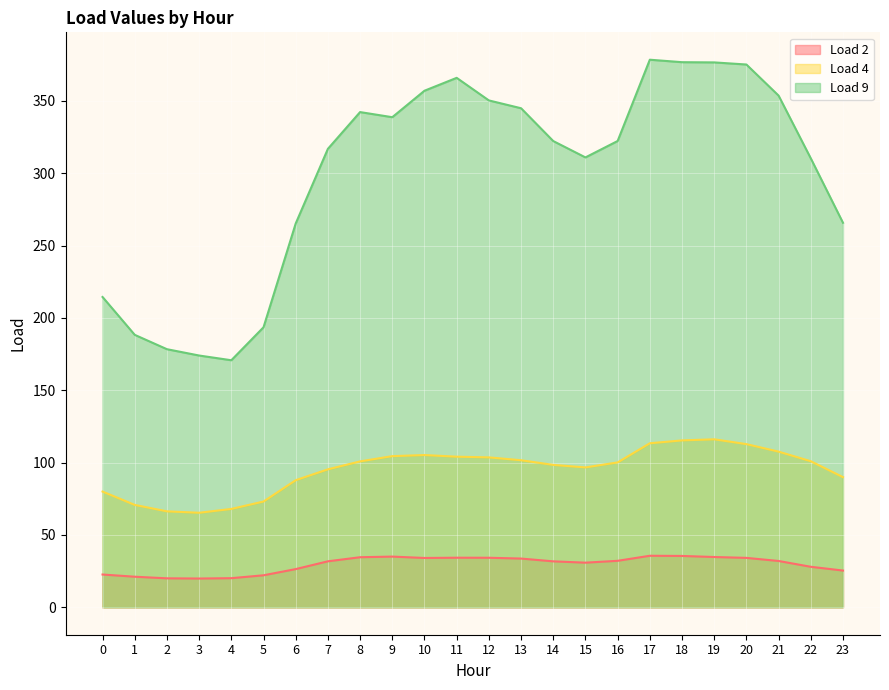

True or false: Load 4 and Load 2 intersect in this chart.

False